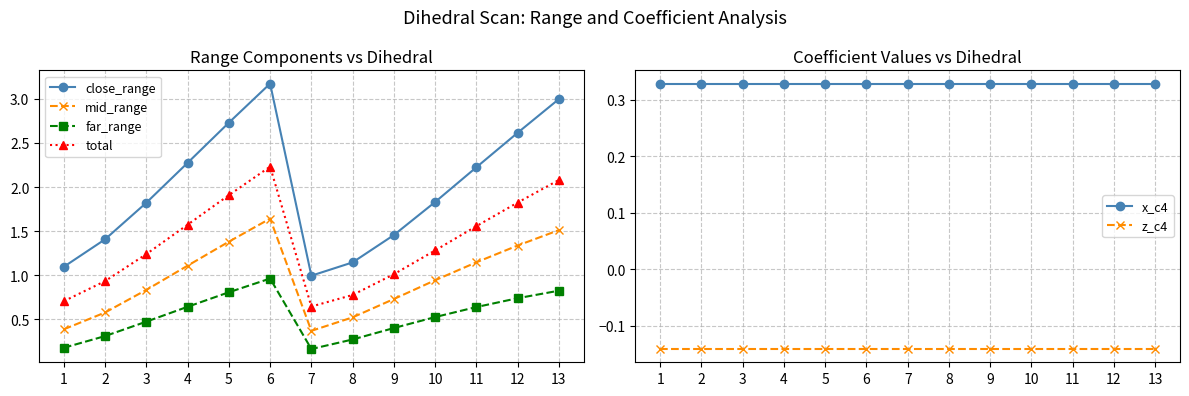

Is it true that z_c4 equals -0.1 at 5?

True